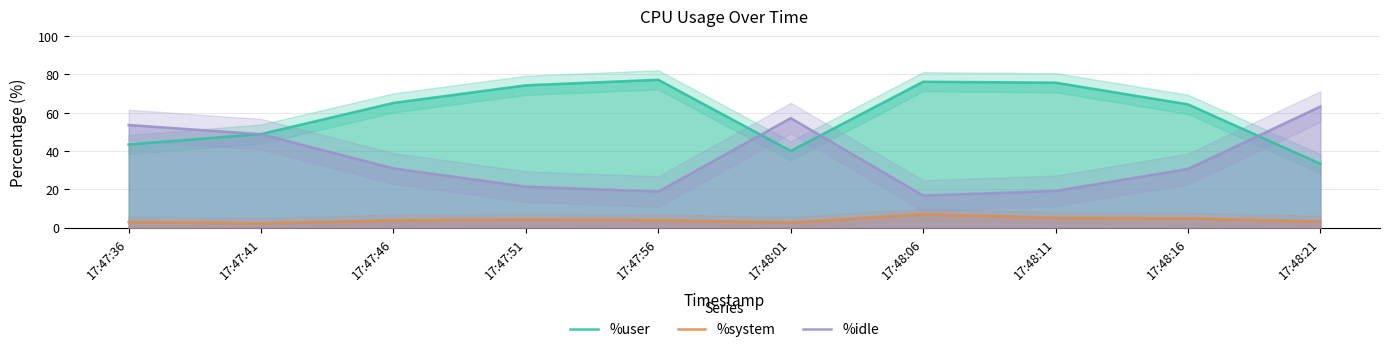

At which label is %system closest to 4?

17:47:56